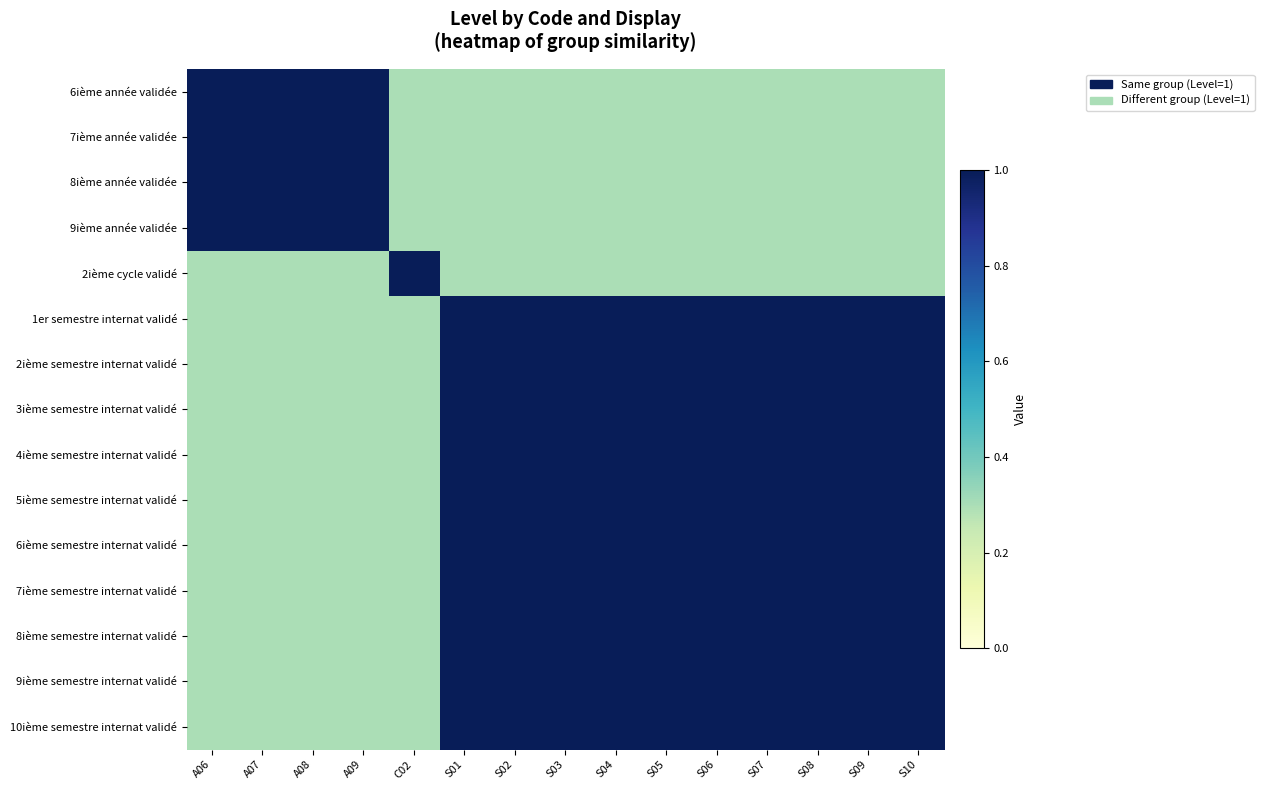

At how many categories does at least one series exceed 0?

15